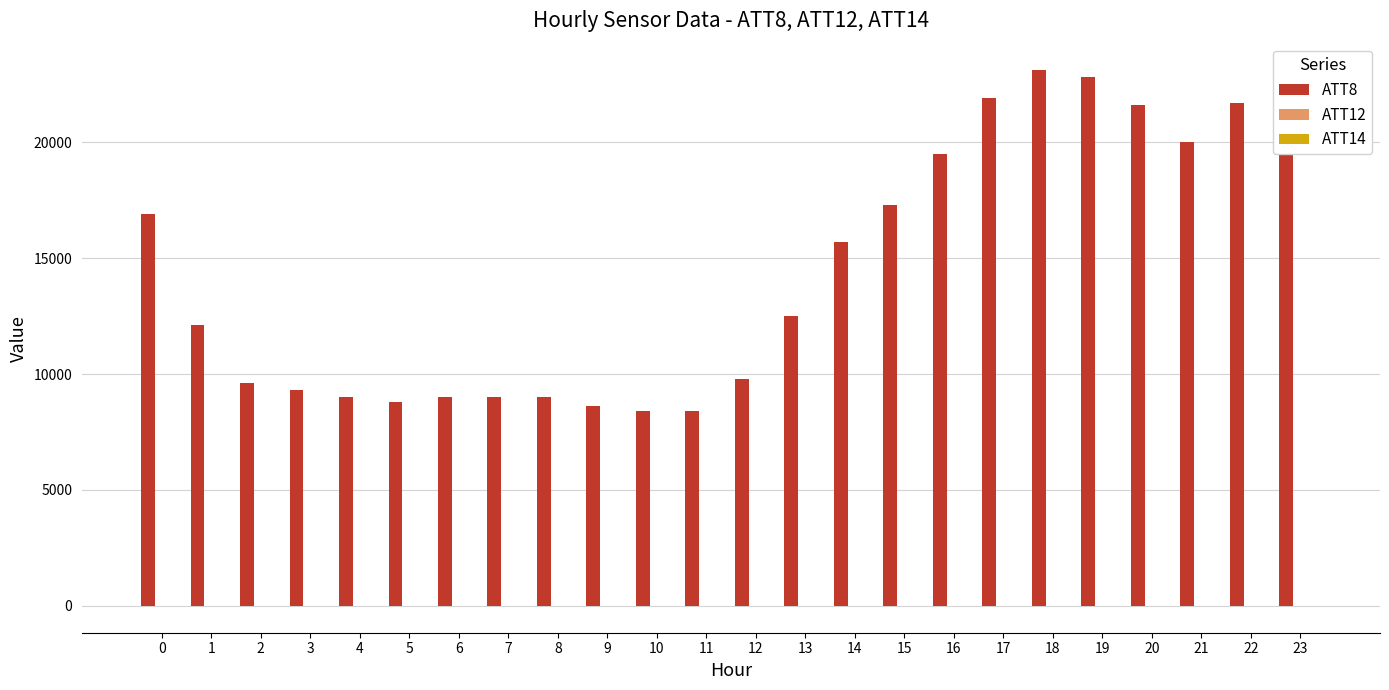

Which series has the largest total across all categories?

ATT8